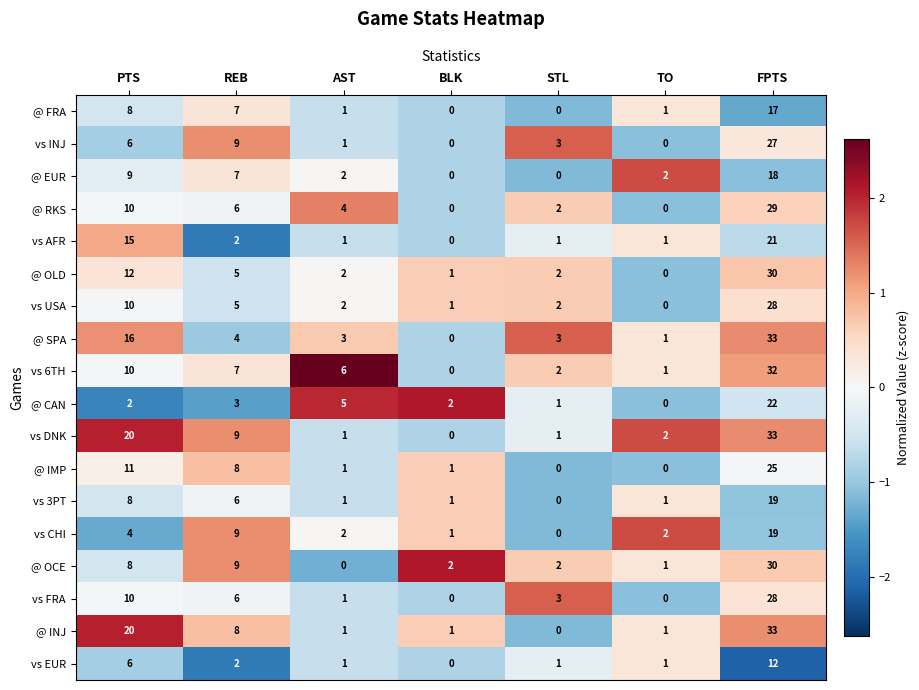

At which label does @ INJ first exceed 1?

PTS